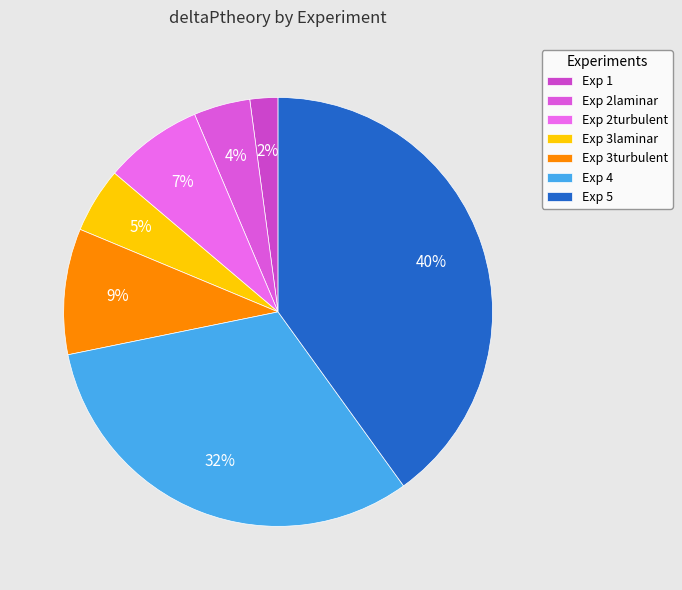

How many segments does this pie chart have?

7